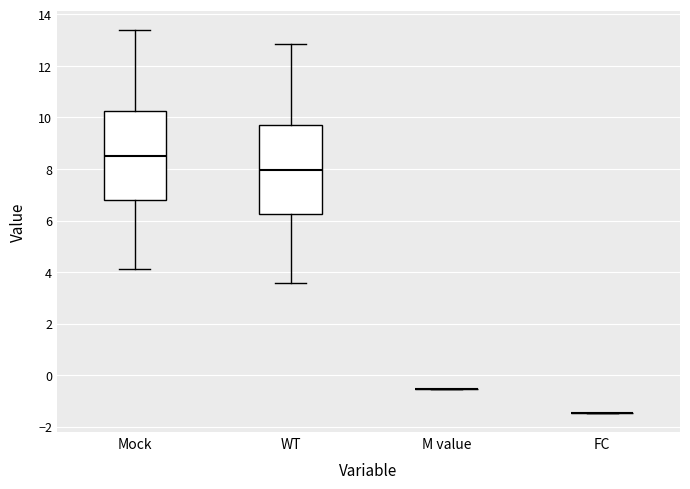

Where is the lower edge of the box for Mock on the y-axis? The values are not printed on the chart, so give them approximately, as read against the axis.

6.8